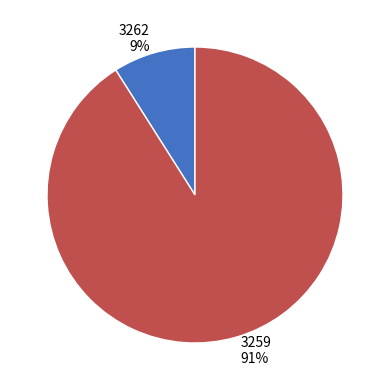

True or false: 3262 accounts for 1% of the total.

False